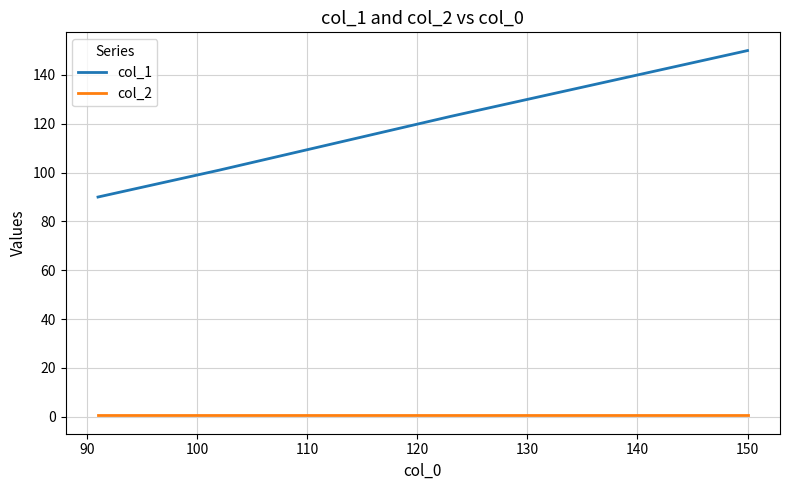

Which series has the largest range (max minus min)?

col_1